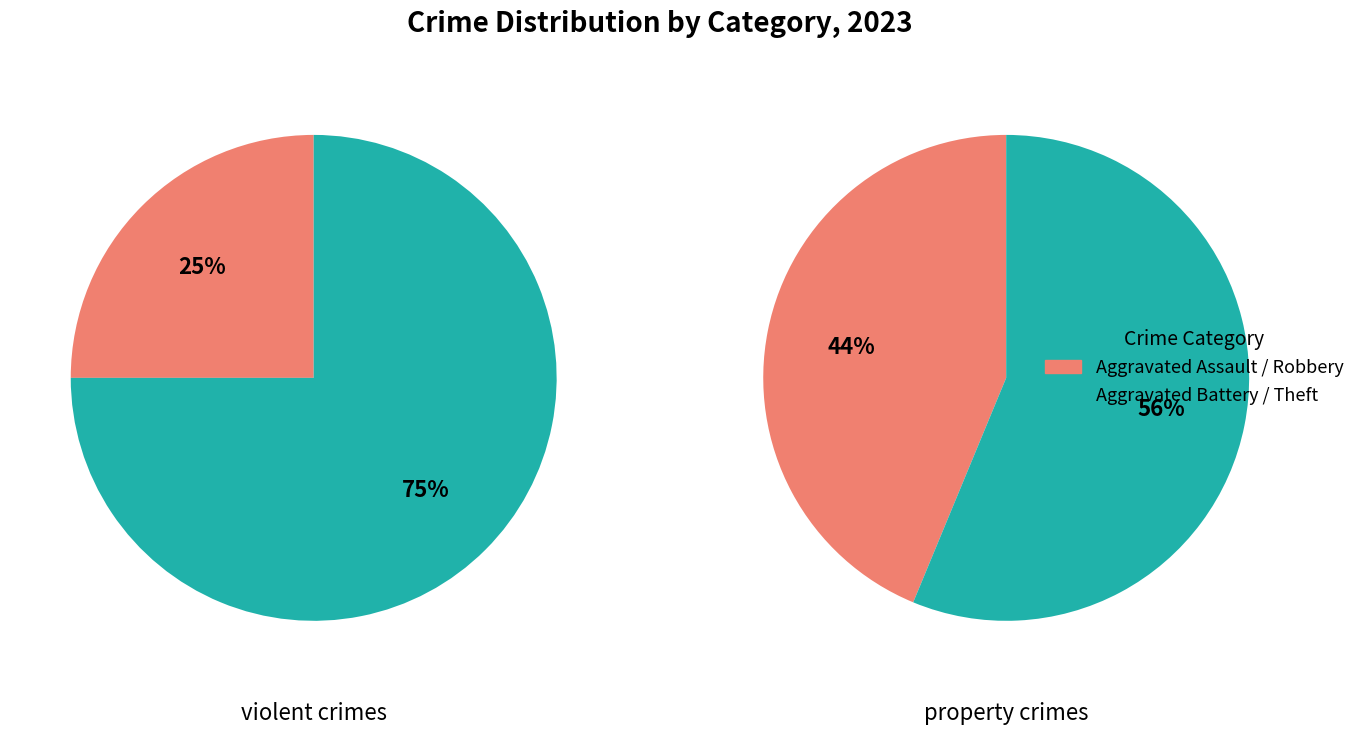

What is the ratio of the value at Theft to the value at Aggravated Battery?

3.0